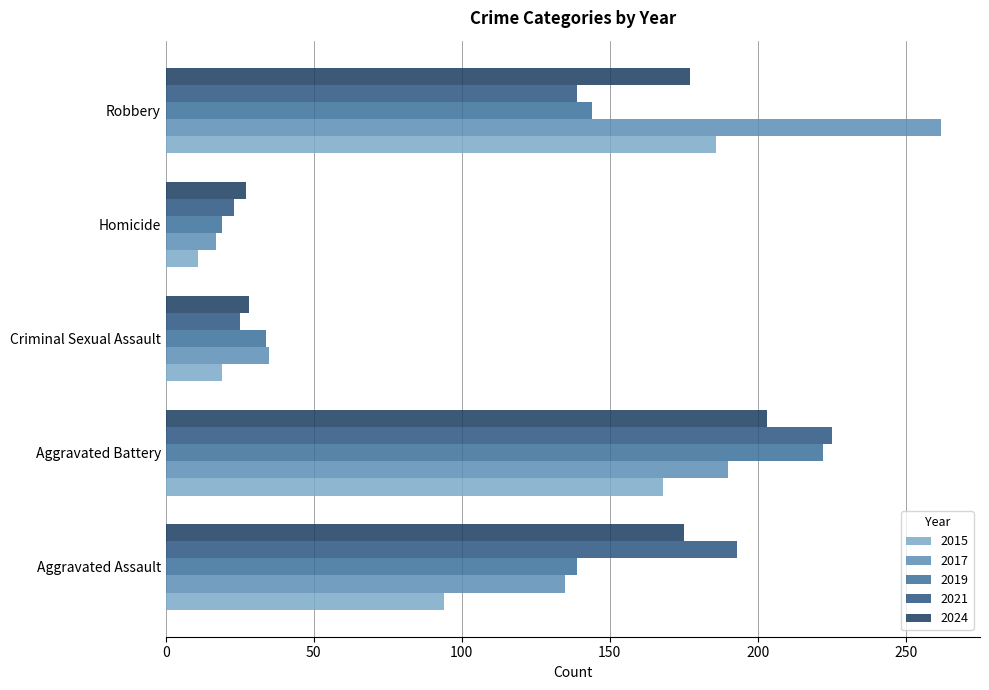

What is the lowest value of the 2021 series?

23